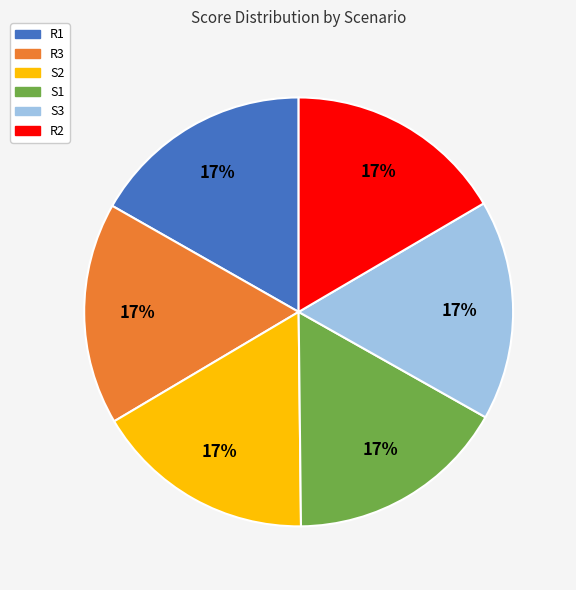

Approximately how many times larger is the value at R2 compared to R3?

1.0